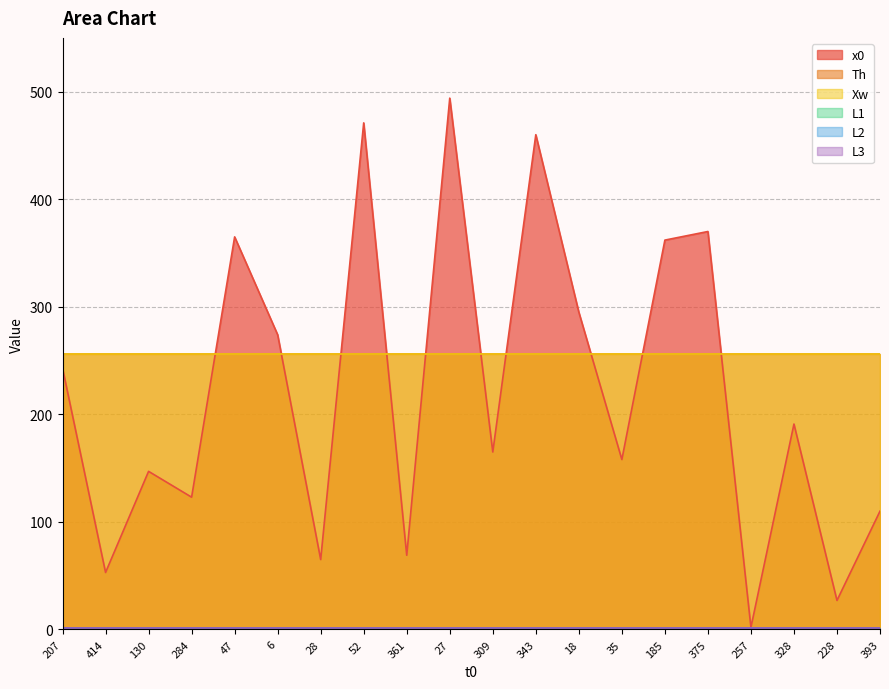

What is the highest value of the L1 series?

1